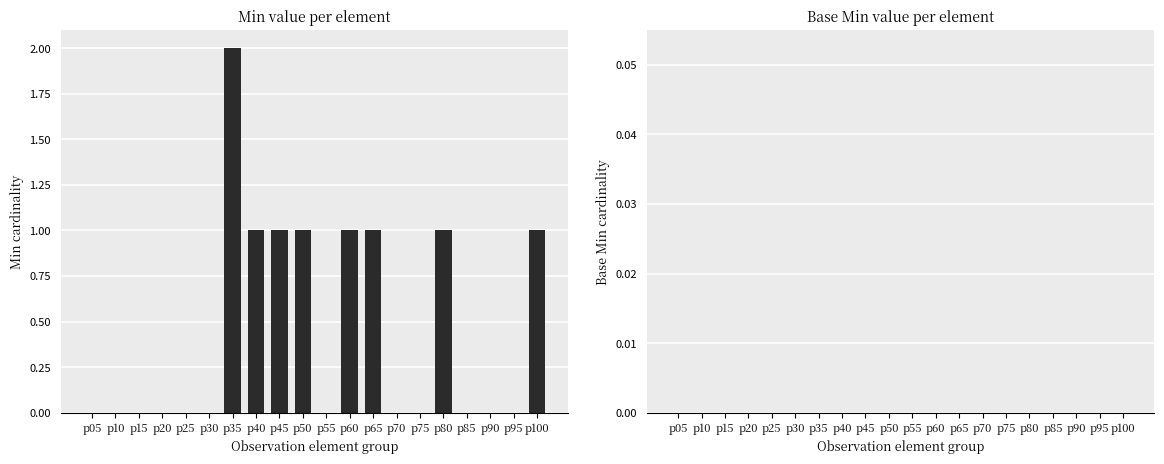

What is the greatest value displayed?

2